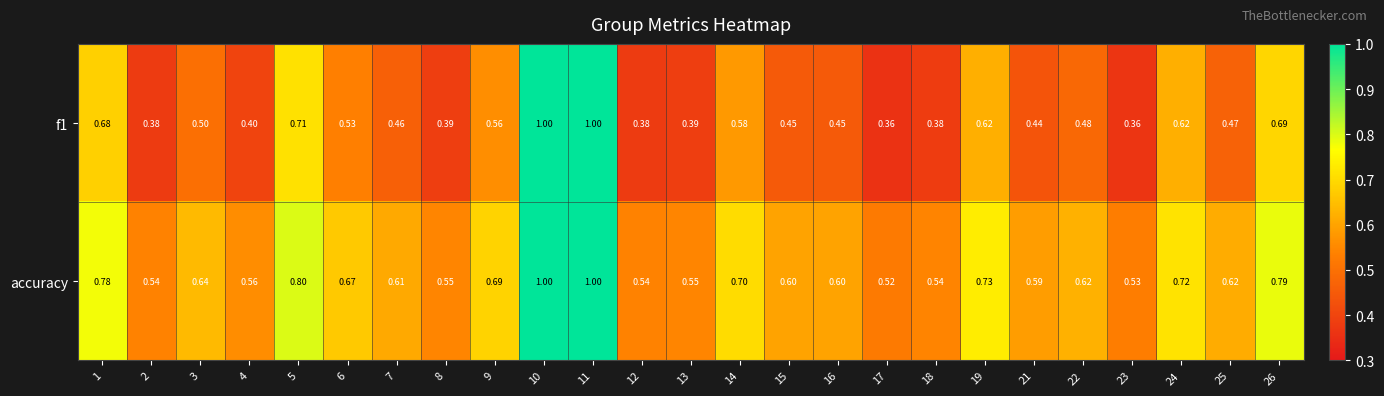

Is the value of f1 at 17 greater than the value of accuracy at 25?

No